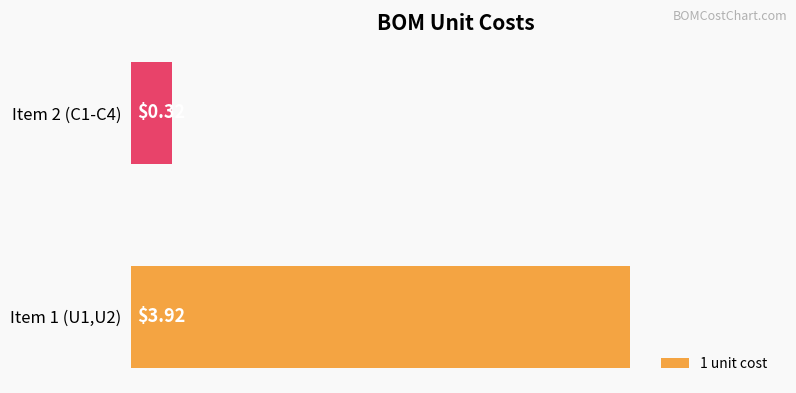

What is the average value?

2.1